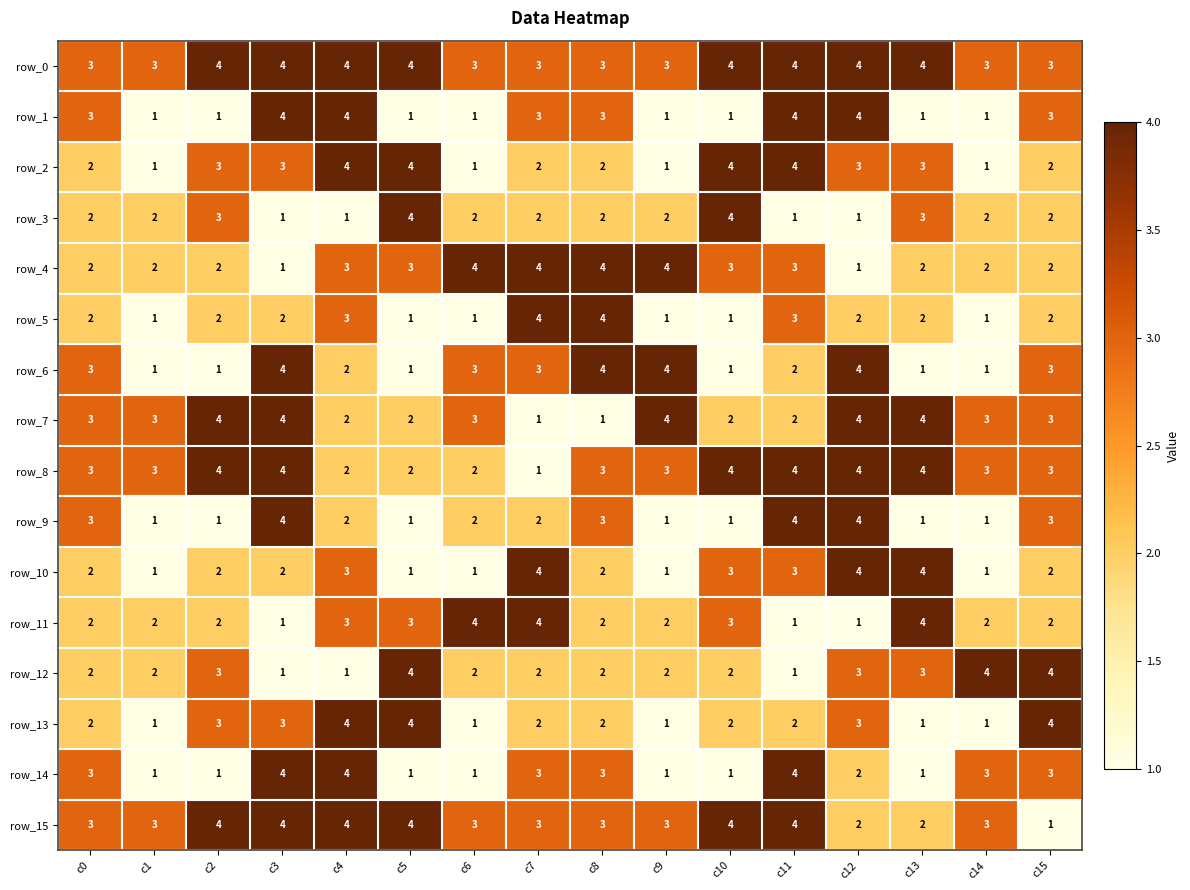

Is it true that row_8 equals 4 at c12?

True